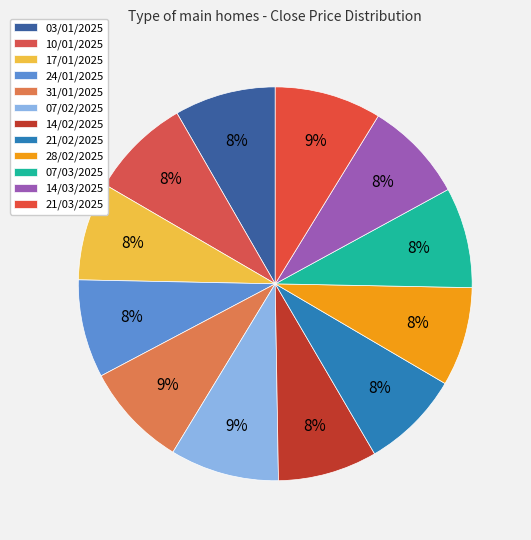

What percentage is the 14/02/2025 slice, to the nearest percent?

8%